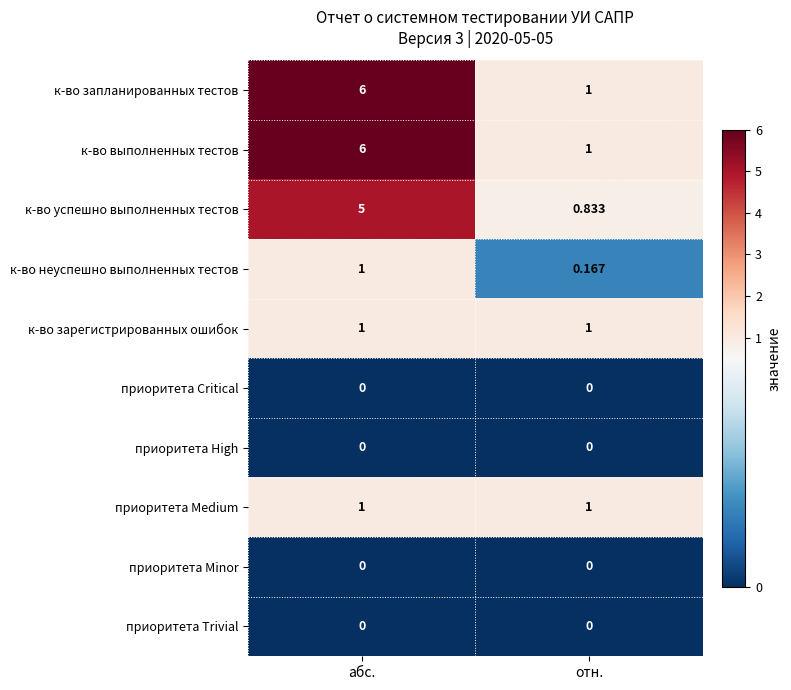

How many series are shown in this chart?

10